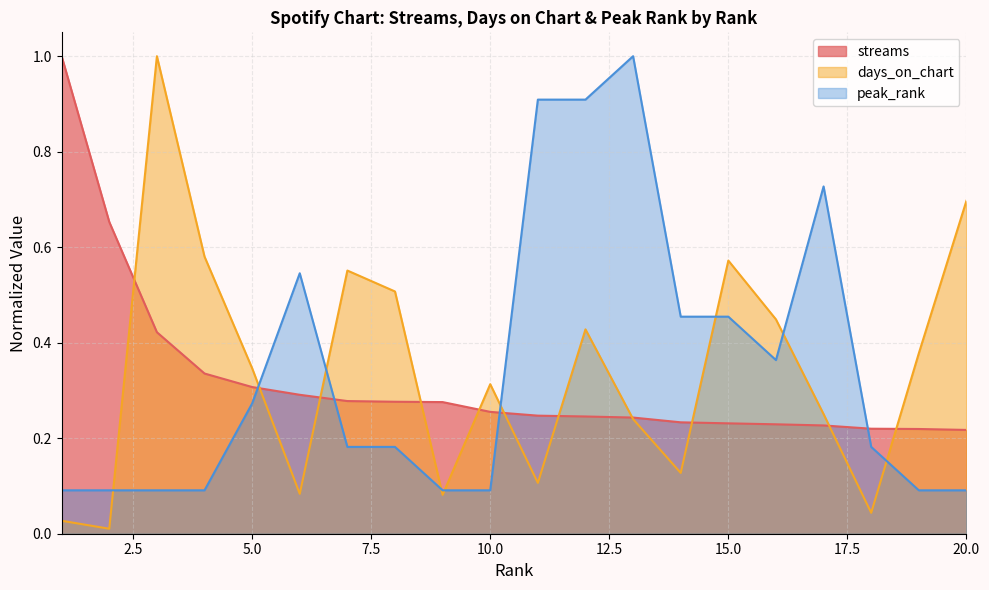

Reading left to right, list all the values displayed in this chart.

streams: 1.0	0.7	0.4	0.3	0.3	0.3	0.3	0.3	0.3	0.3	0.2	0.2	0.2	0.2	0.2	0.2	0.2	0.2	0.2	0.2
days_on_chart: 0.0	0.0	1.0	0.6	0.3	0.1	0.6	0.5	0.1	0.3	0.1	0.4	0.2	0.1	0.6	0.4	0.3	0.0	0.4	0.7
peak_rank: 0.1	0.1	0.1	0.1	0.3	0.5	0.2	0.2	0.1	0.1	0.9	0.9	1.0	0.5	0.5	0.4	0.7	0.2	0.1	0.1